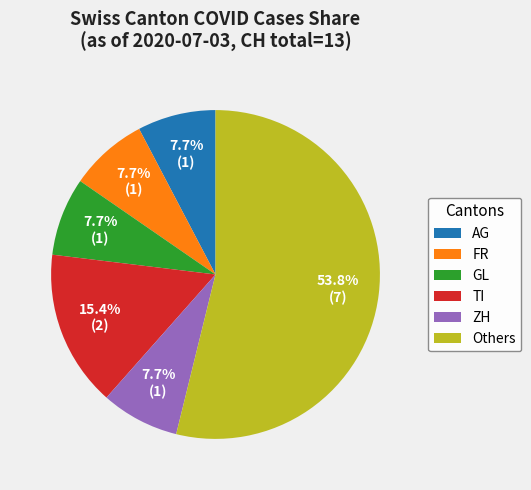

The GL slice represents 1% of the pie. True or false?

False